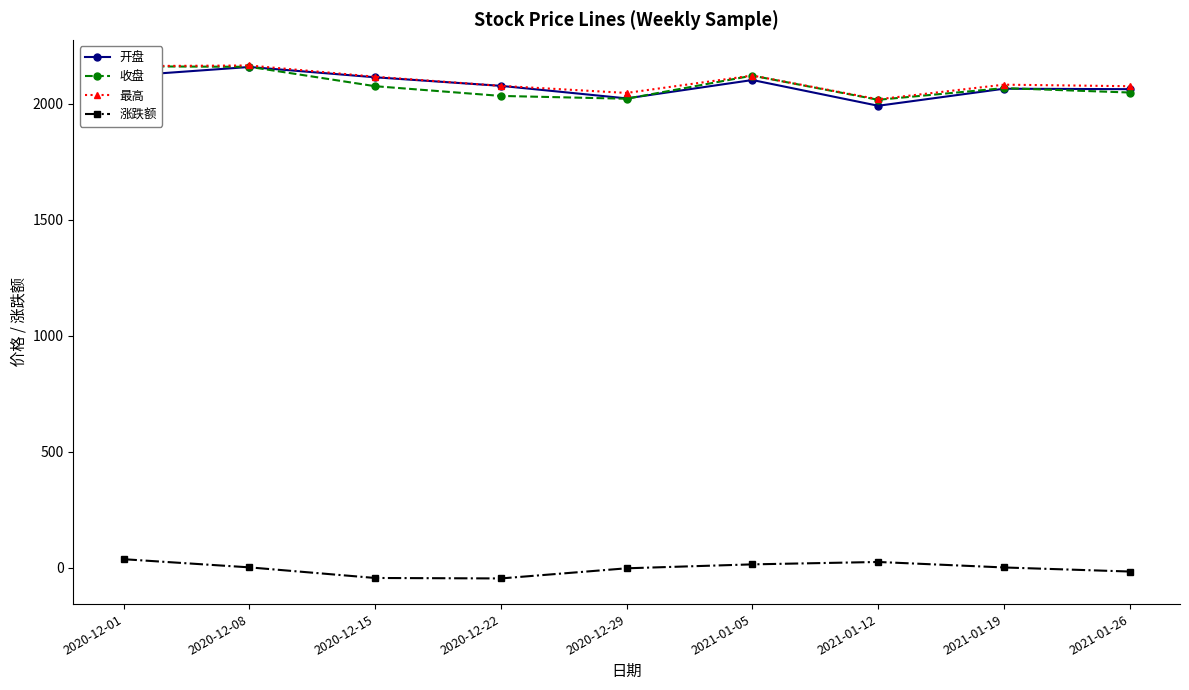

True or false: 开盘 and 最高 cross at least once.

False